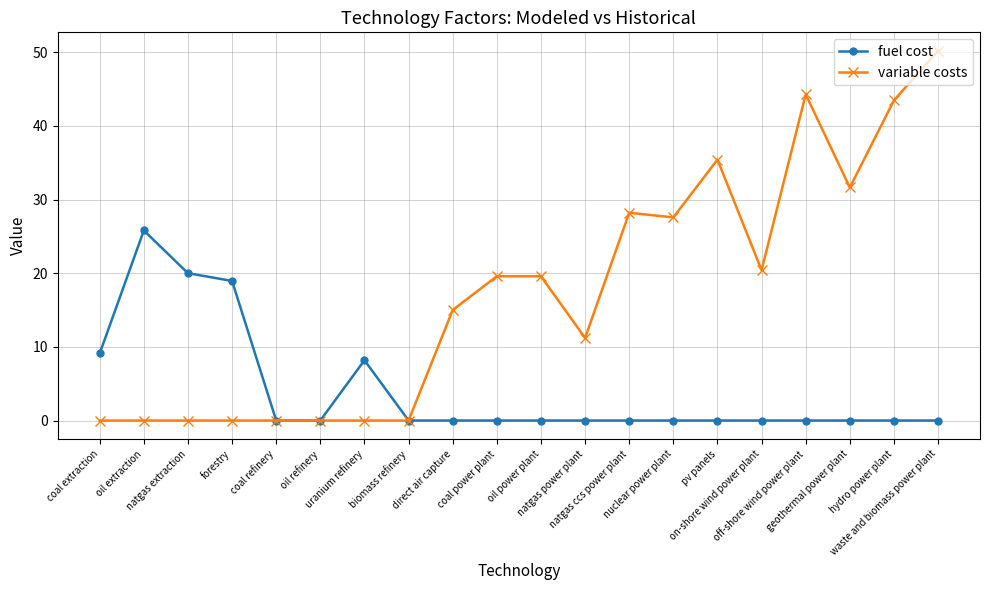

At which label is fuel cost closest to 12?

coal extraction